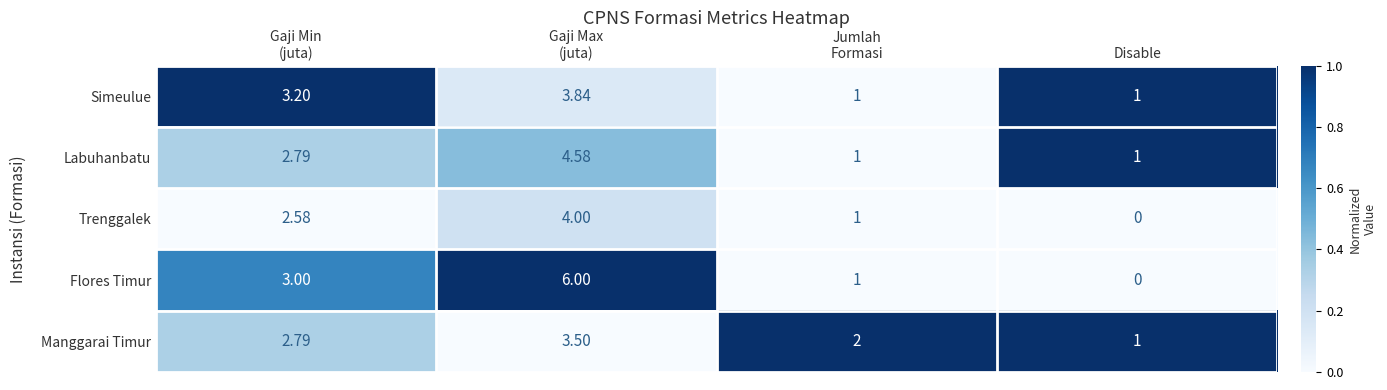

At which category does the chart reach its minimum across all series?

Disable